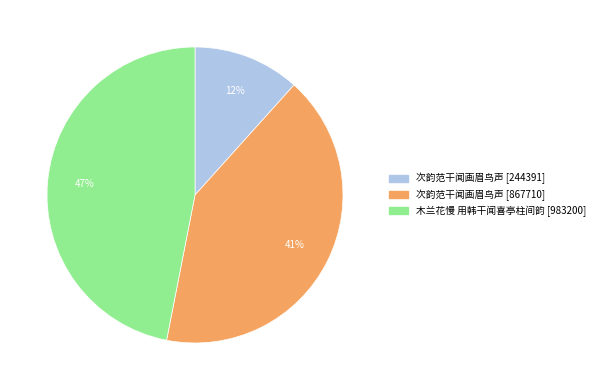

Does any single category account for the majority?

No